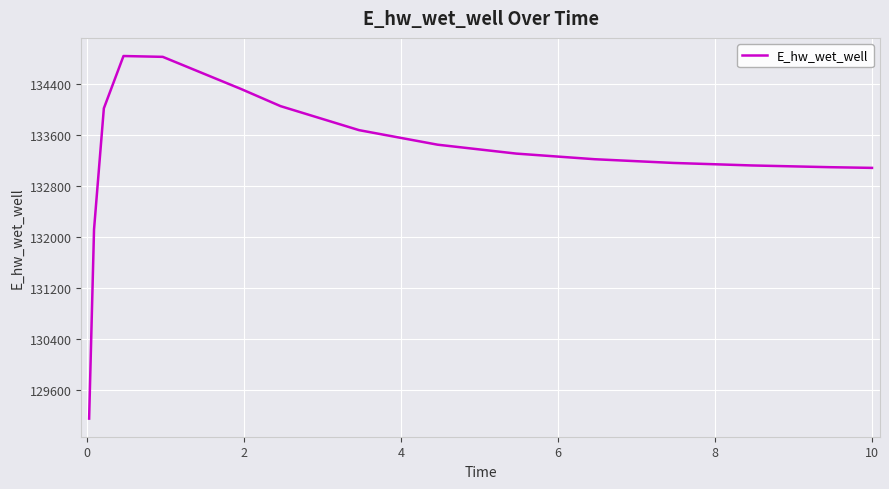

What is the smallest value displayed?

129151.4